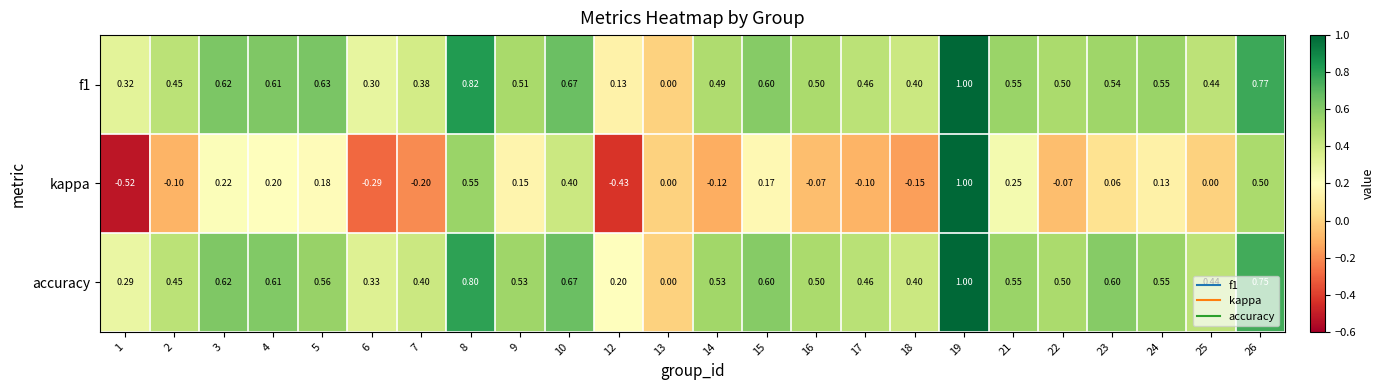

Which series has the largest total across all categories?

accuracy